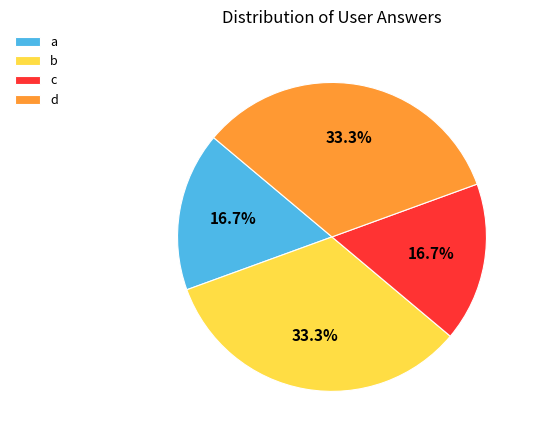

Is there a majority slice in this chart?

No